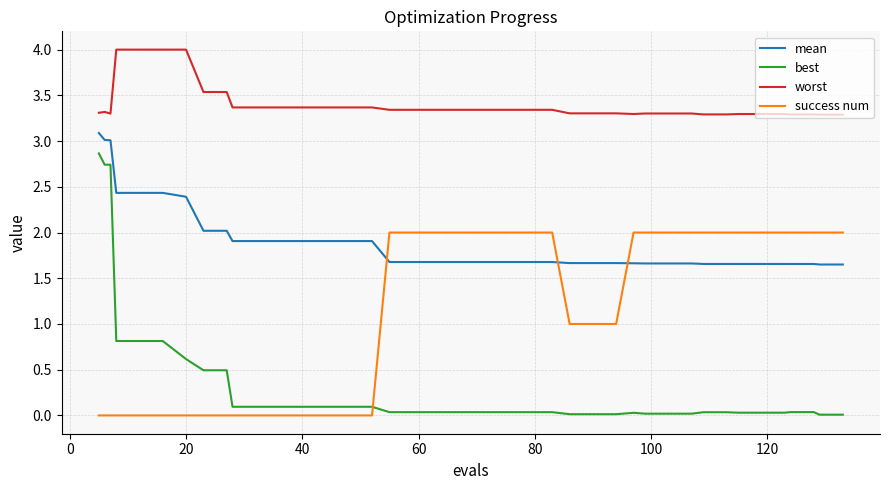

What is the maximum value for best?

2.9